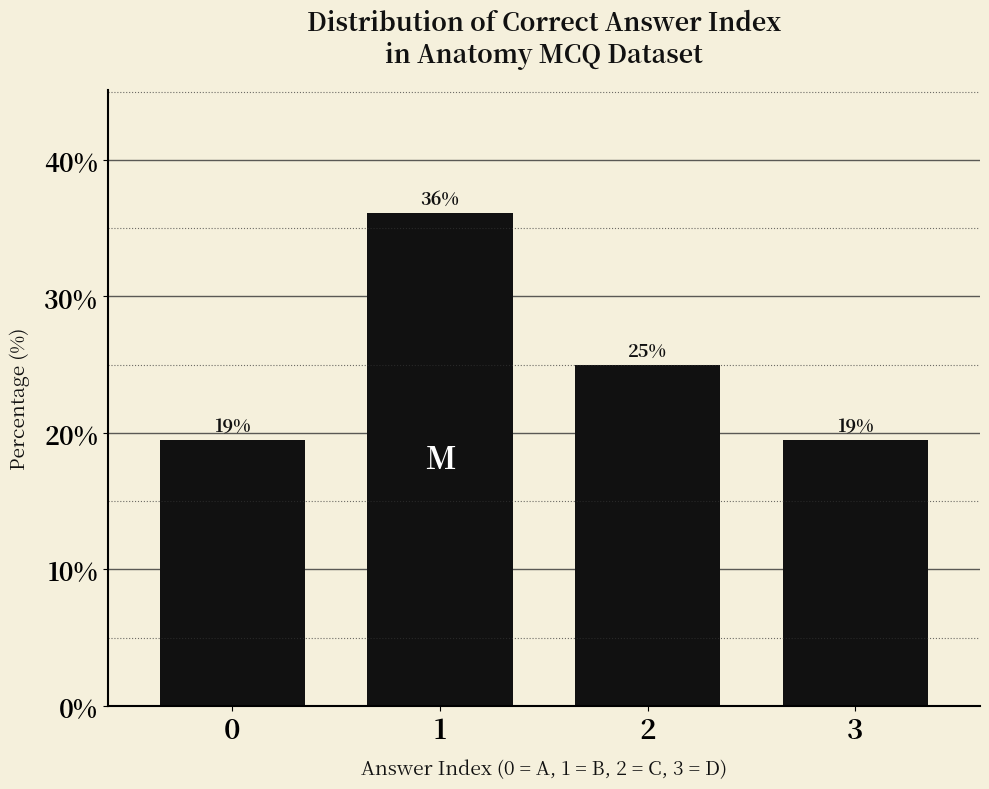

Read the value at 0.

19.4